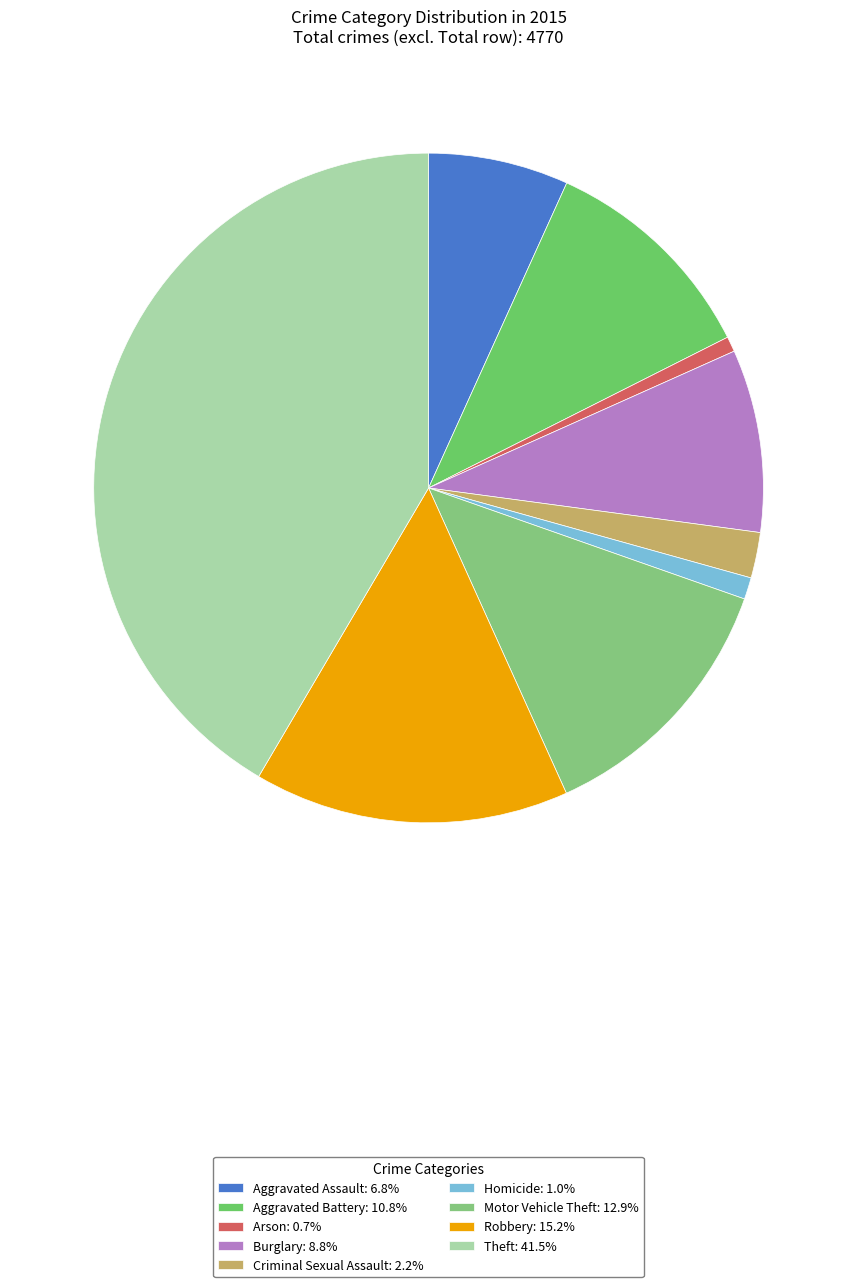

Between Arson and Aggravated Assault, which is larger?

Aggravated Assault